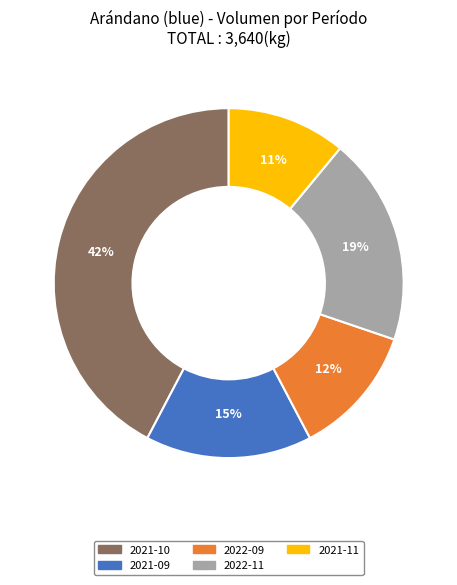

Is there a majority slice in this chart?

No